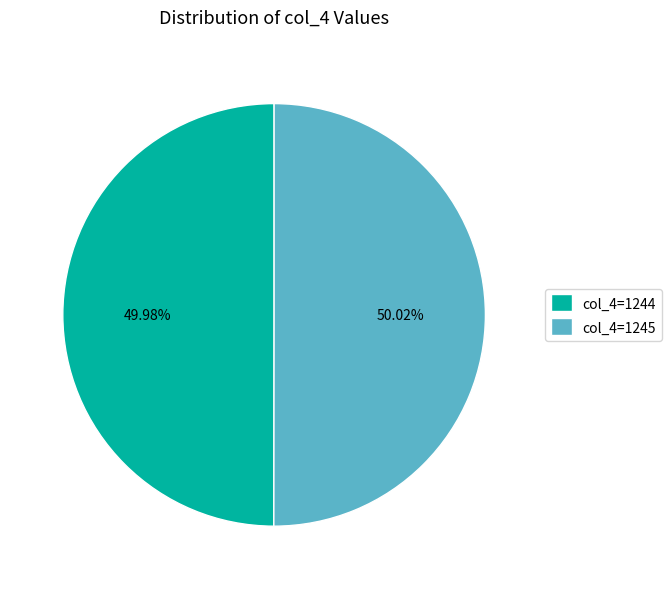

Do col_4=1244 and col_4=1245 together represent more than half of the pie?

Yes